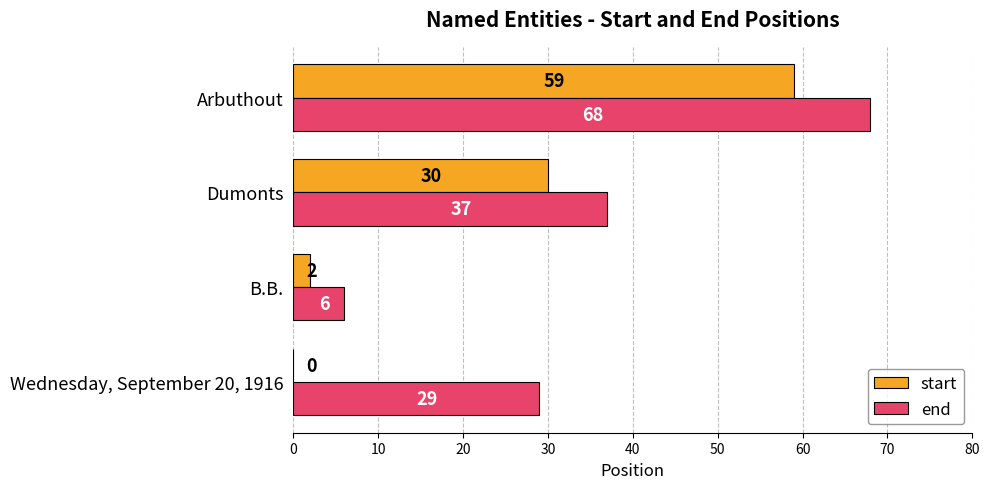

How many end values are between 29 and 68?

3